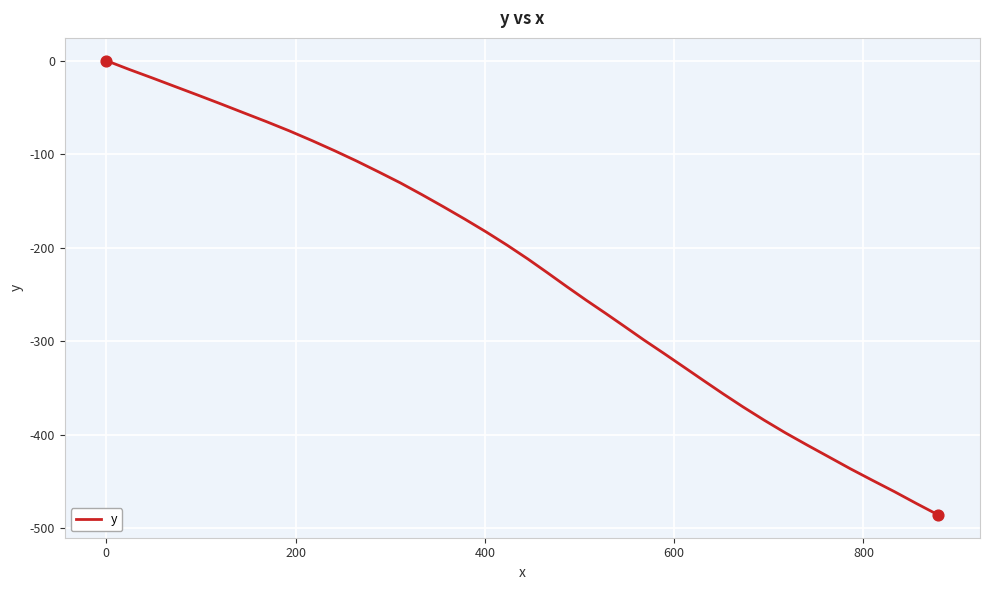

What is the difference between the maximum and minimum values?

486.0